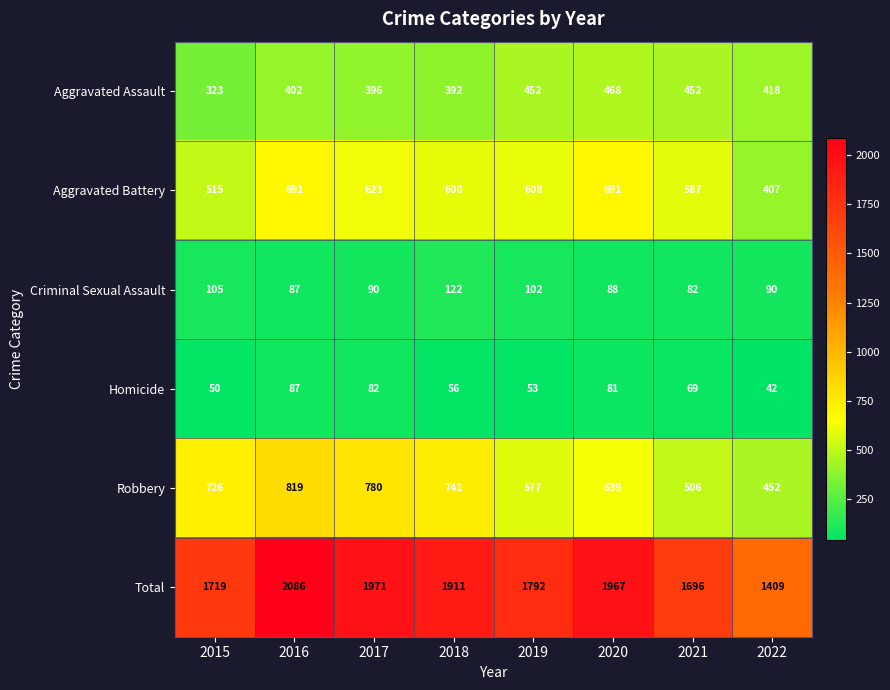

How many data points does each series have?

8